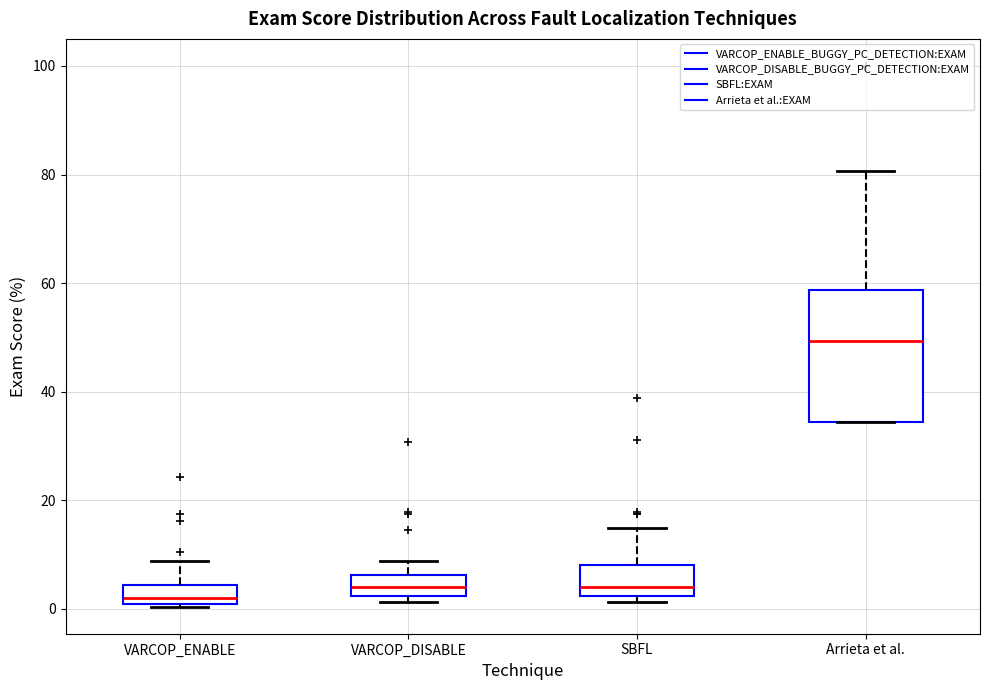

Where does the median line of the box for VARCOP_ENABLE sit on the y-axis? The values are not printed on the chart, so give them approximately, as read against the axis.

2